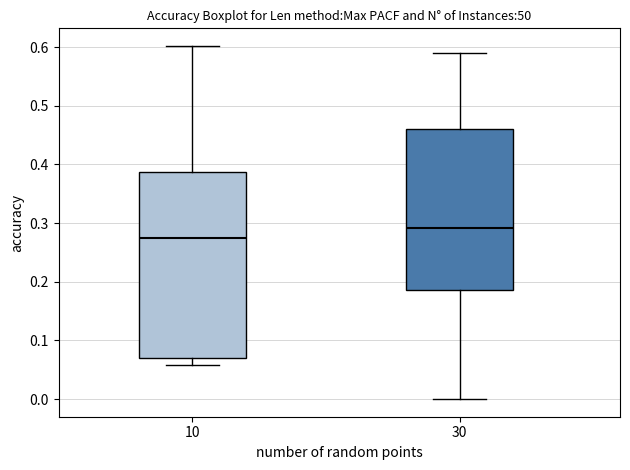

Which box has the lowest median line?

10